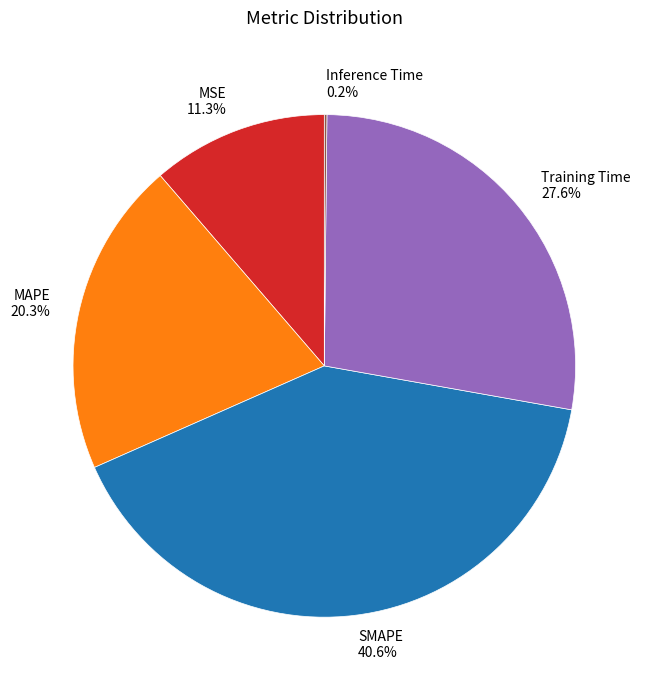

To the nearest percent, what is the difference between the largest and smallest slice percentages?

40%